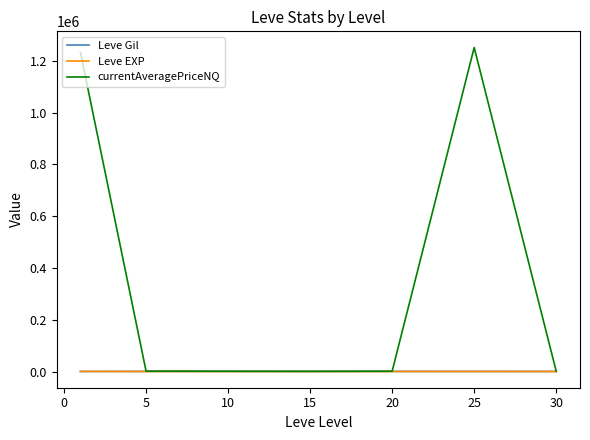

What is the average value of the Leve Gil series?

419.2